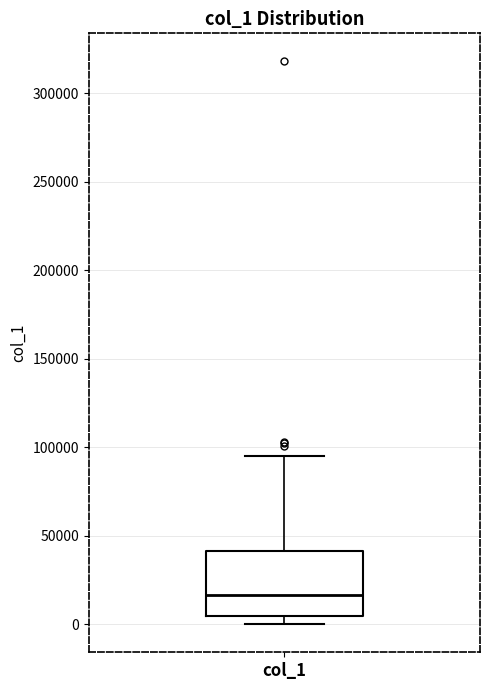

Where does the median line of the box for col_1 sit on the y-axis? The values are not printed on the chart, so give them approximately, as read against the axis.

15000